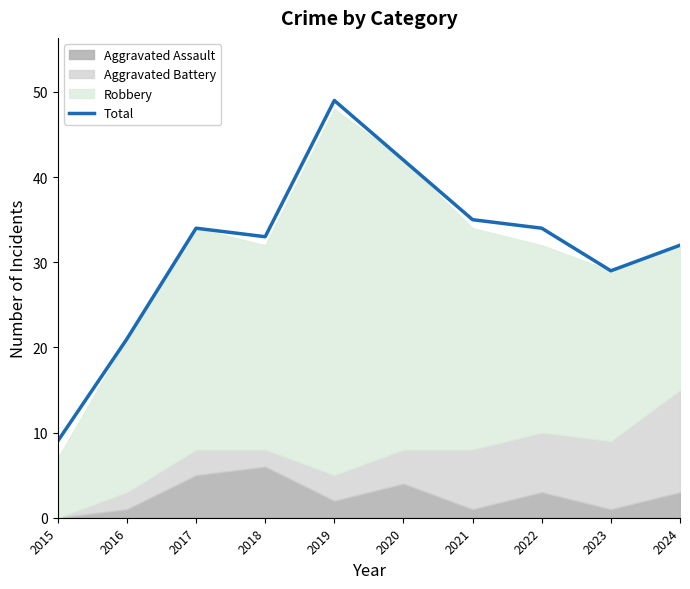

The chart shows a value of 5 at 2015. True or false?

False